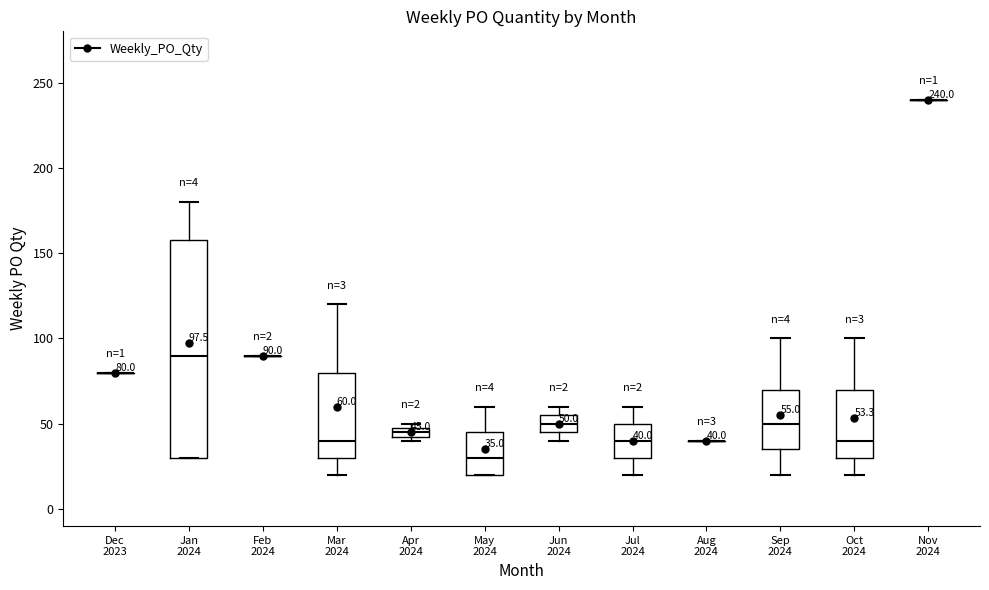

Comparing the boxes themselves (not the whiskers), which one is the tallest?

Jan 2024